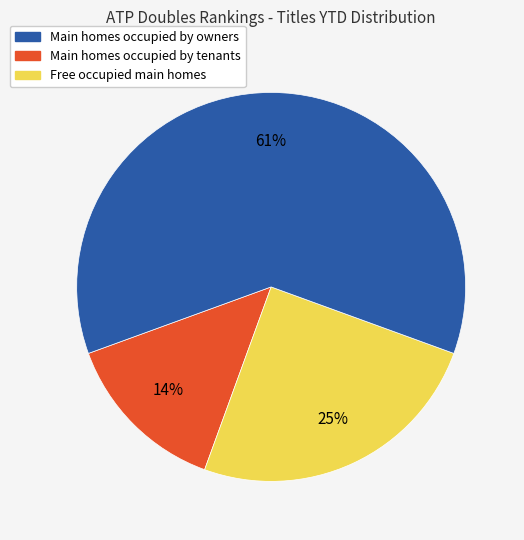

To the nearest percent, what is the difference between the largest and smallest slice percentages?

47%